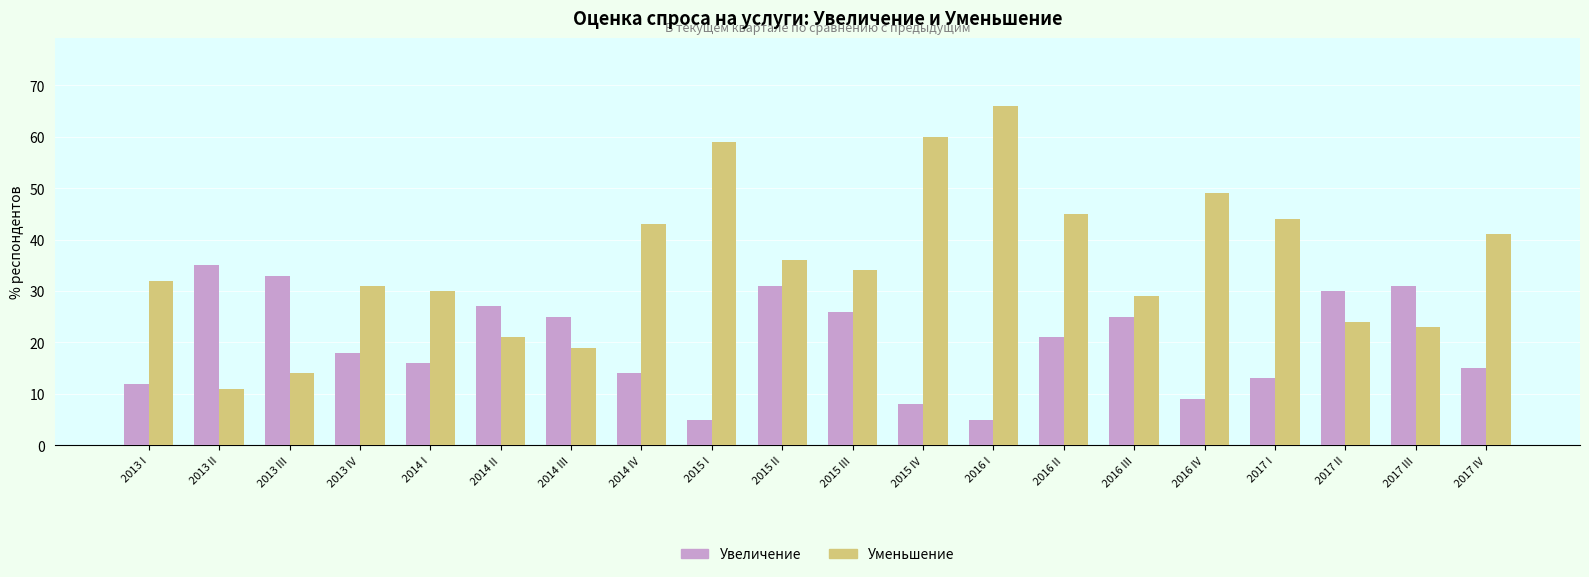

What is the lowest value of the Увеличение series?

5